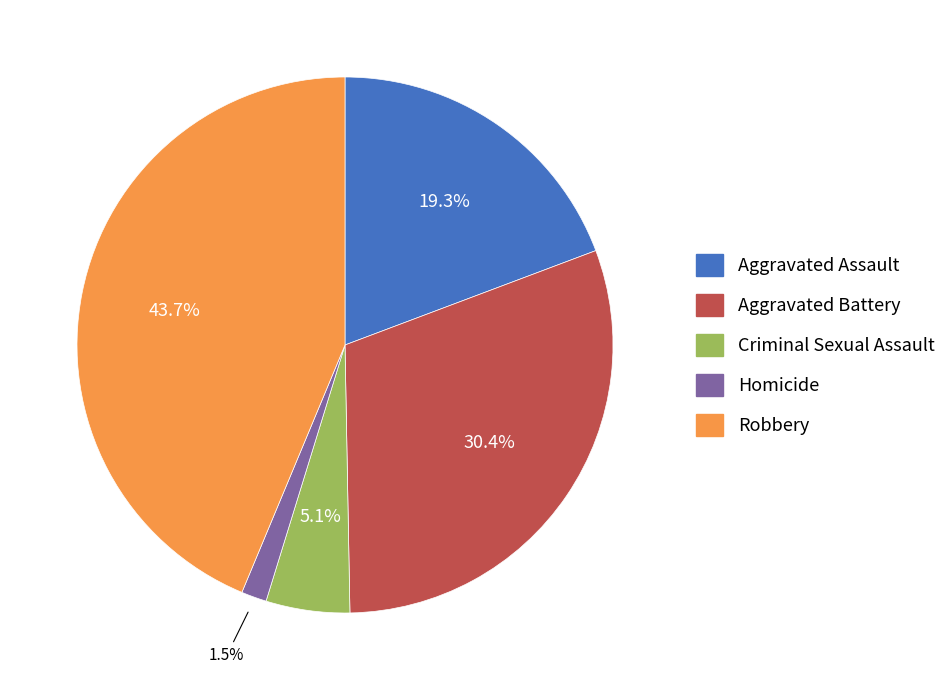

Which category has the smallest portion of the pie?

Homicide